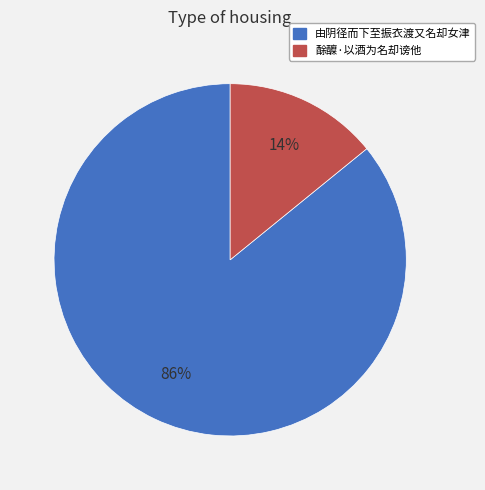

Do 由阴径而下至振衣渡又名却女津 and 酴醾·以酒为名却谤他 together represent more than half of the pie?

Yes